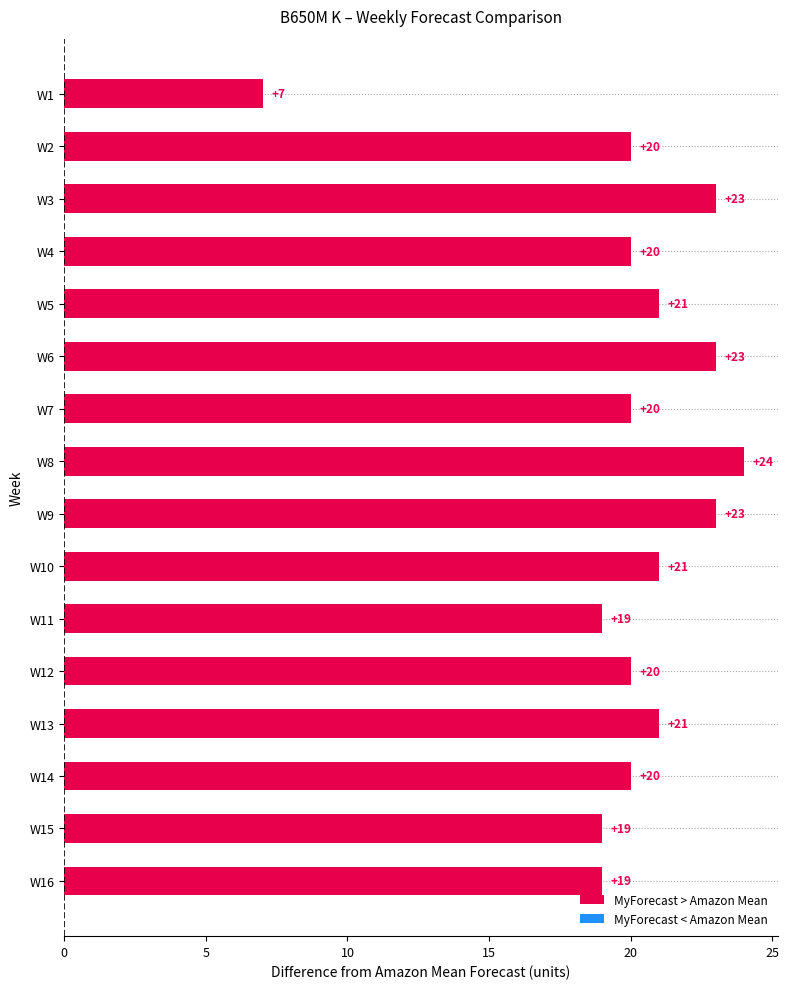

What is the value of the 10th bar from the top?

21